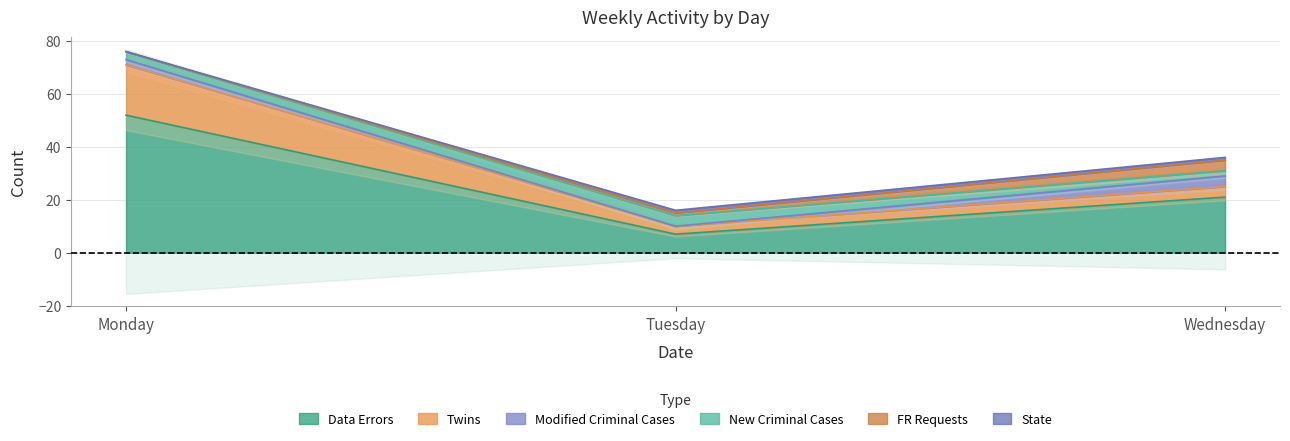

At Tuesday, list the series in order from largest to smallest.

Data Errors, New Criminal Cases, Twins, FR Requests, State, Modified Criminal Cases